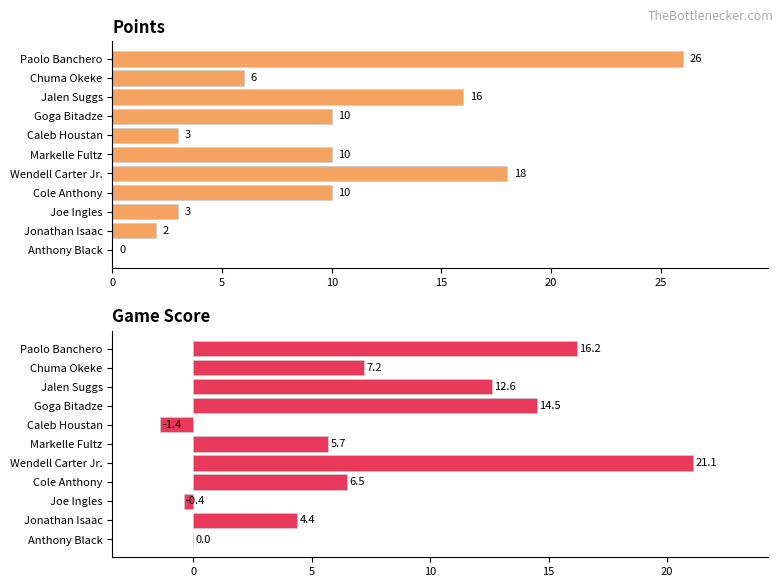

How many bars are there in each group?

2